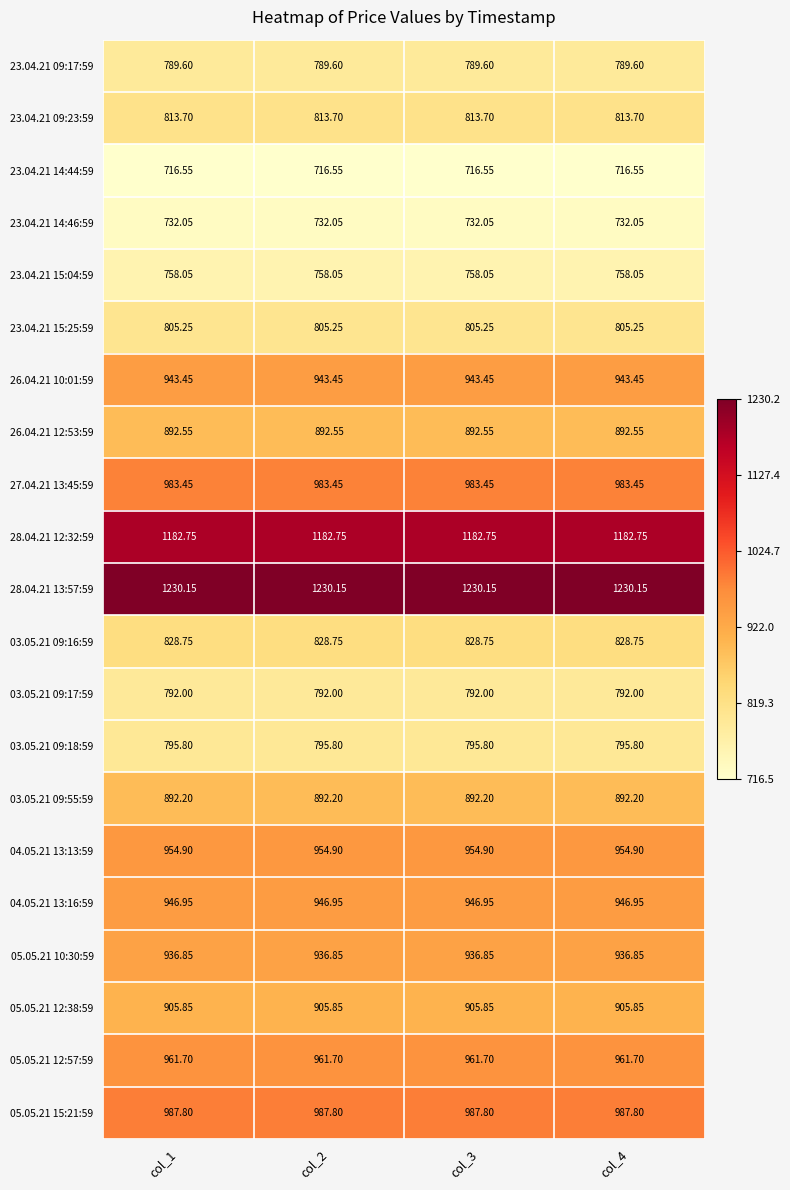

What is the maximum value shown in the chart?

1230.2